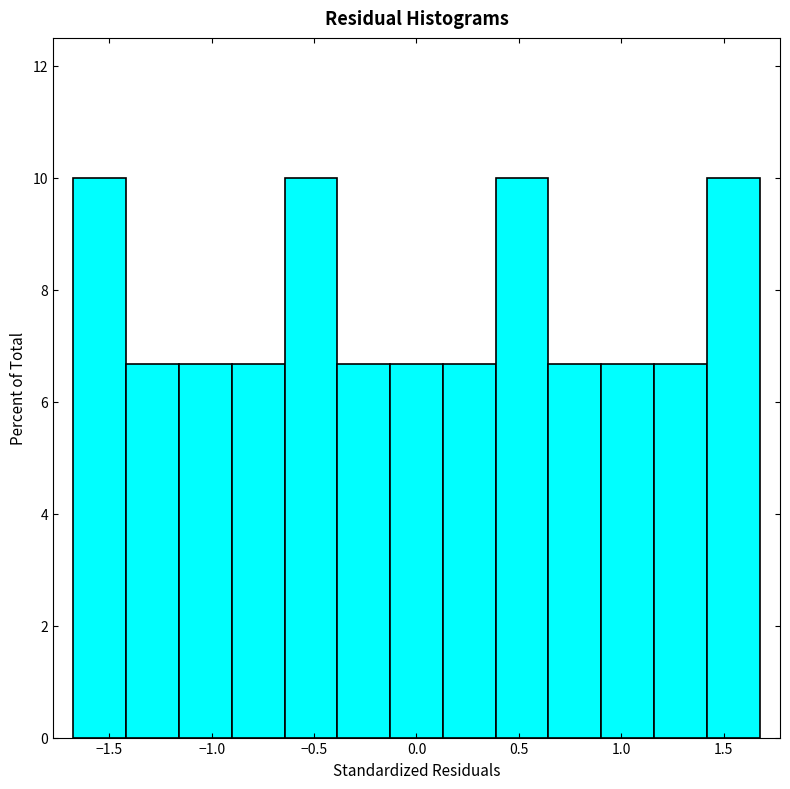

Reading left to right, list every bar in this chart as the range it spans on the x-axis followed by its height. Neither the bar edges nor the heights are printed on the chart, so give them approximately, as read against the axes.

-1.70 to -1.40: 10.0
-1.40 to -1.15: 6.6
-1.15 to -0.90: 6.6
-0.90 to -0.65: 6.6
-0.65 to -0.40: 10.0
-0.40 to -0.15: 6.6
-0.15 to 0.15: 6.6
0.15 to 0.40: 6.6
0.40 to 0.65: 10.0
0.65 to 0.90: 6.6
0.90 to 1.15: 6.6
1.15 to 1.40: 6.6
1.40 to 1.70: 10.0